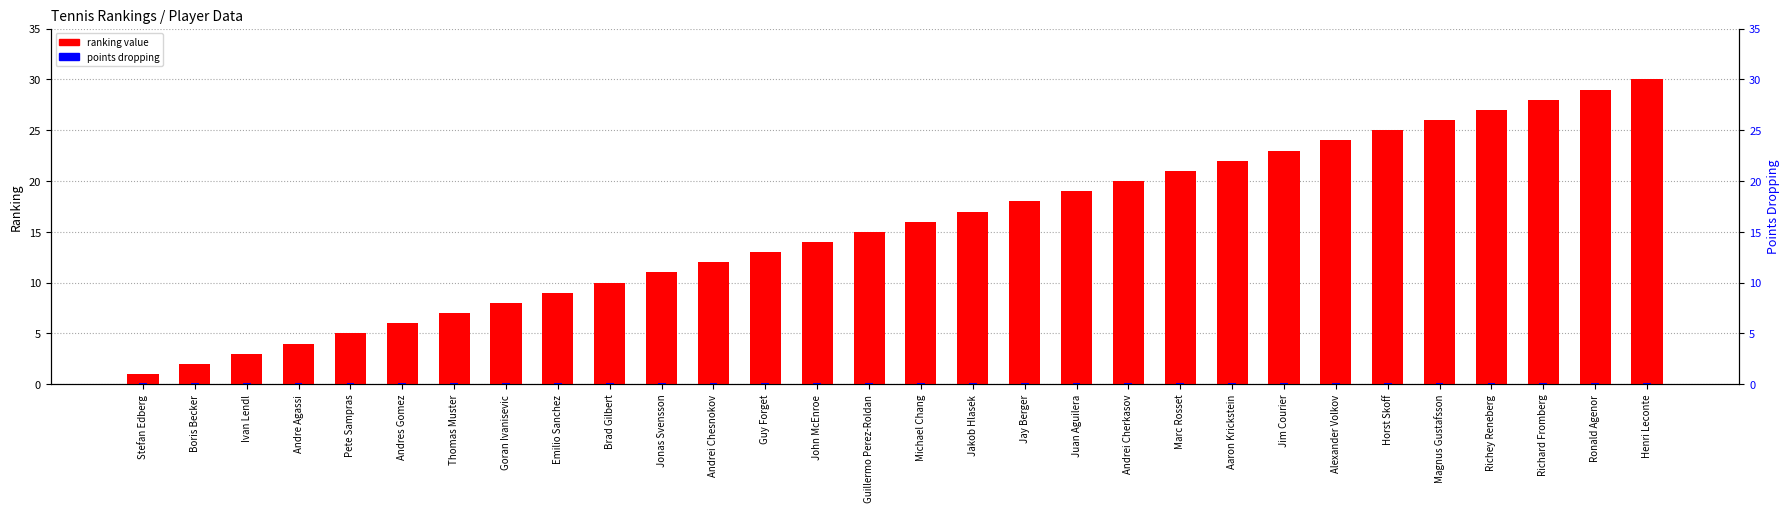

At which category is the sum across all series the highest?

Henri Leconte